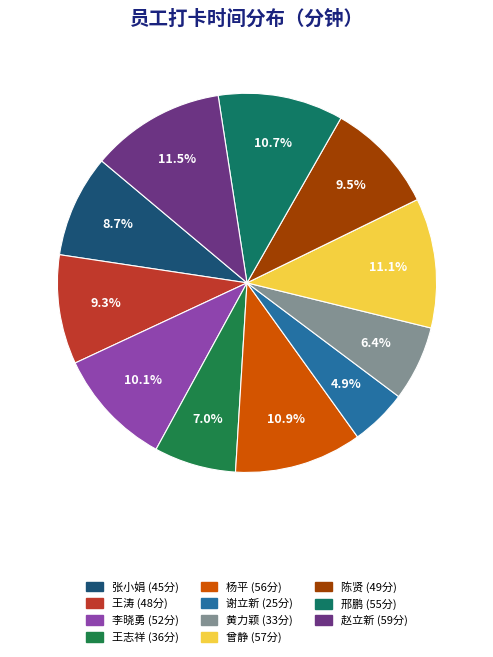

Is there a majority slice in this chart?

No